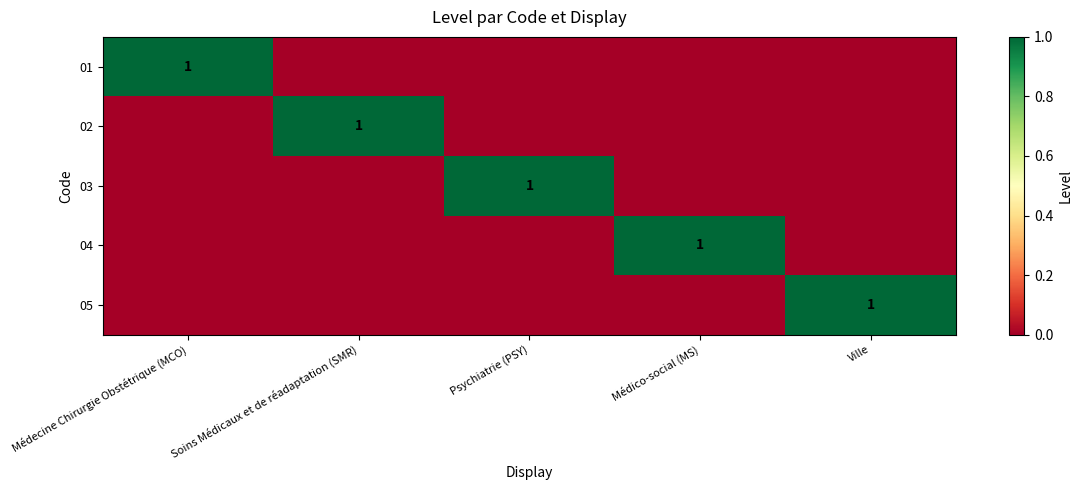

What is the total value across all series at Médico-social (MS)?

1